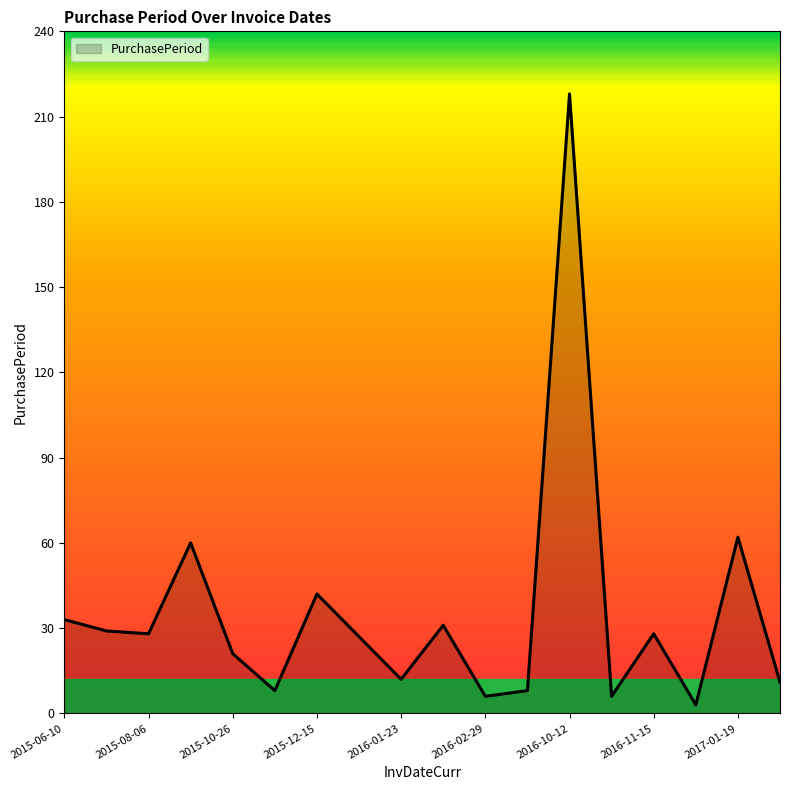

What is the greatest value displayed?

218